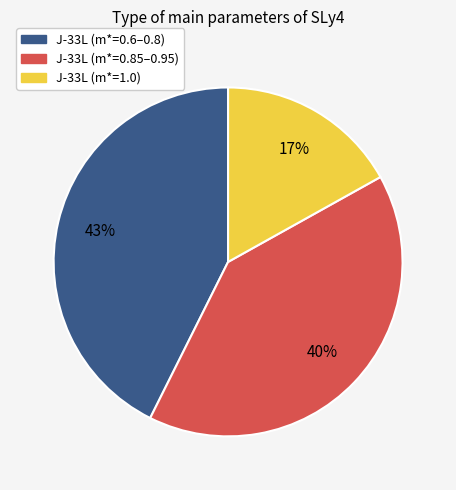

Is there a majority slice in this chart?

No